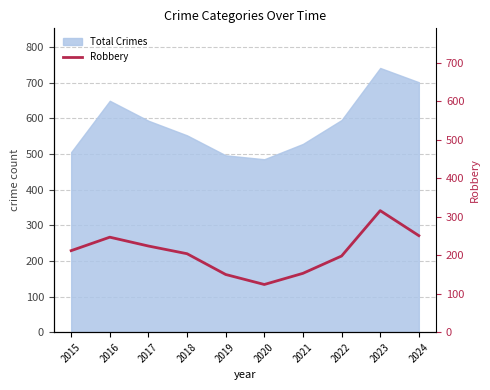

Reading left to right, extract all data points from this chart.

2015=212	2016=247	2017=224	2018=204	2019=150	2020=124	2021=153	2022=198	2023=316	2024=251